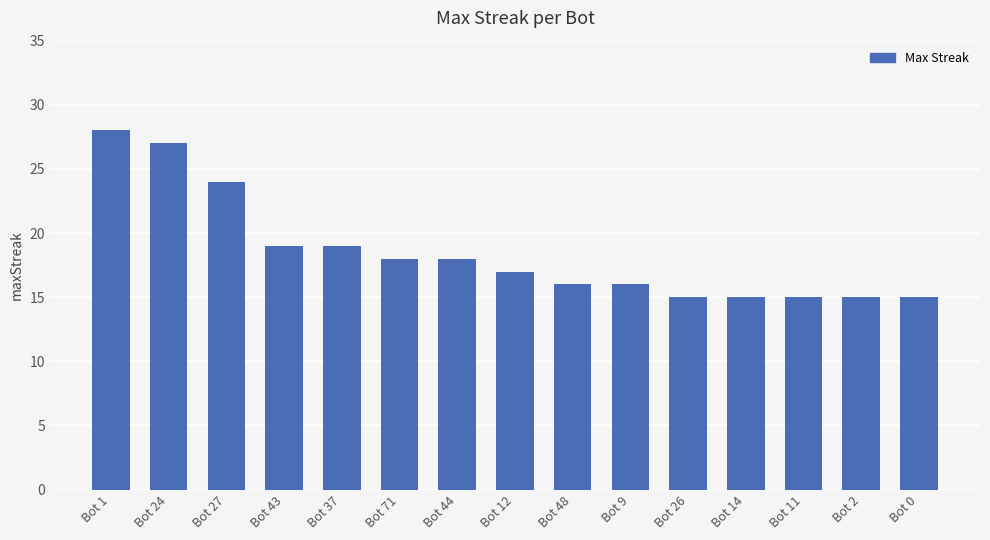

Which label corresponds to the largest value in the chart?

Bot 1